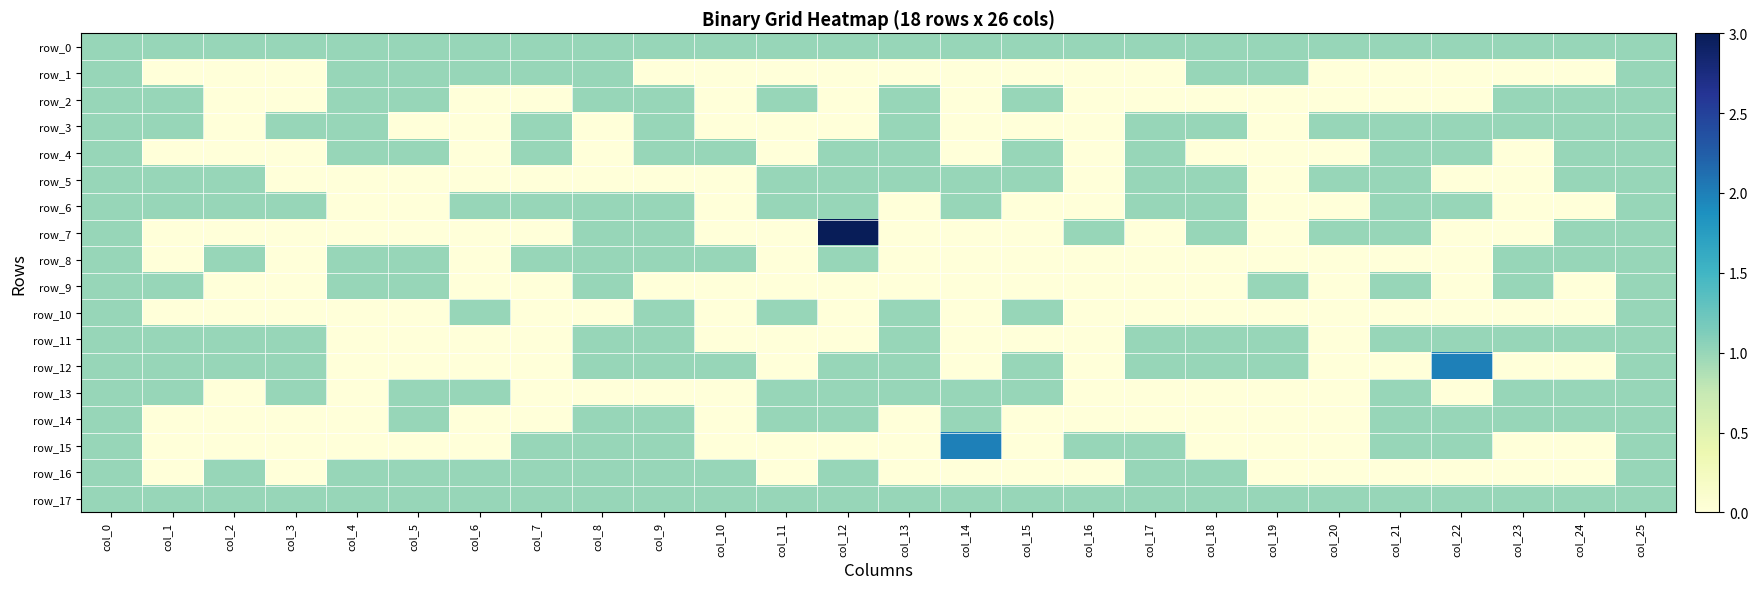

True or false: row_1 has a value of 0 at col_3.

True